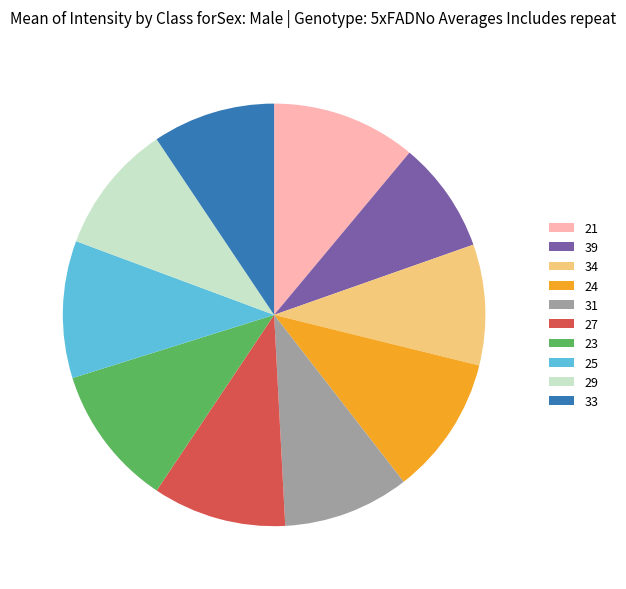

Does 31 represent more than half of the total?

No